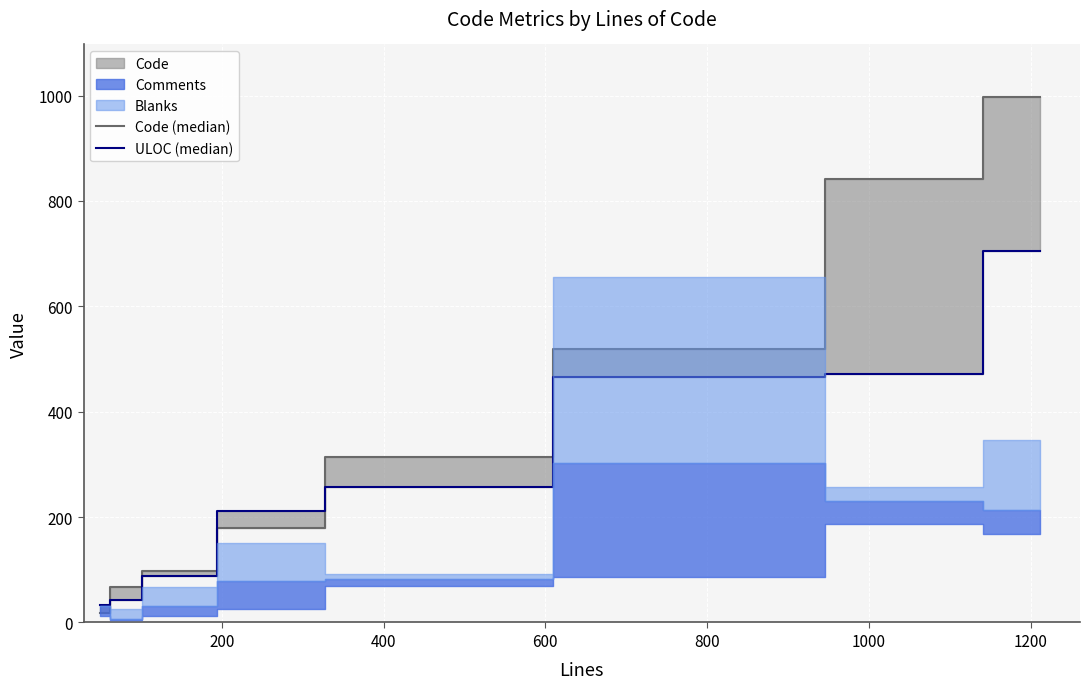

Reading right to left, extract all data points from this chart.

Code (median): 997	841	519	314	180	97	68	18
ULOC (median): 705	471	465	258	212	89	43	34